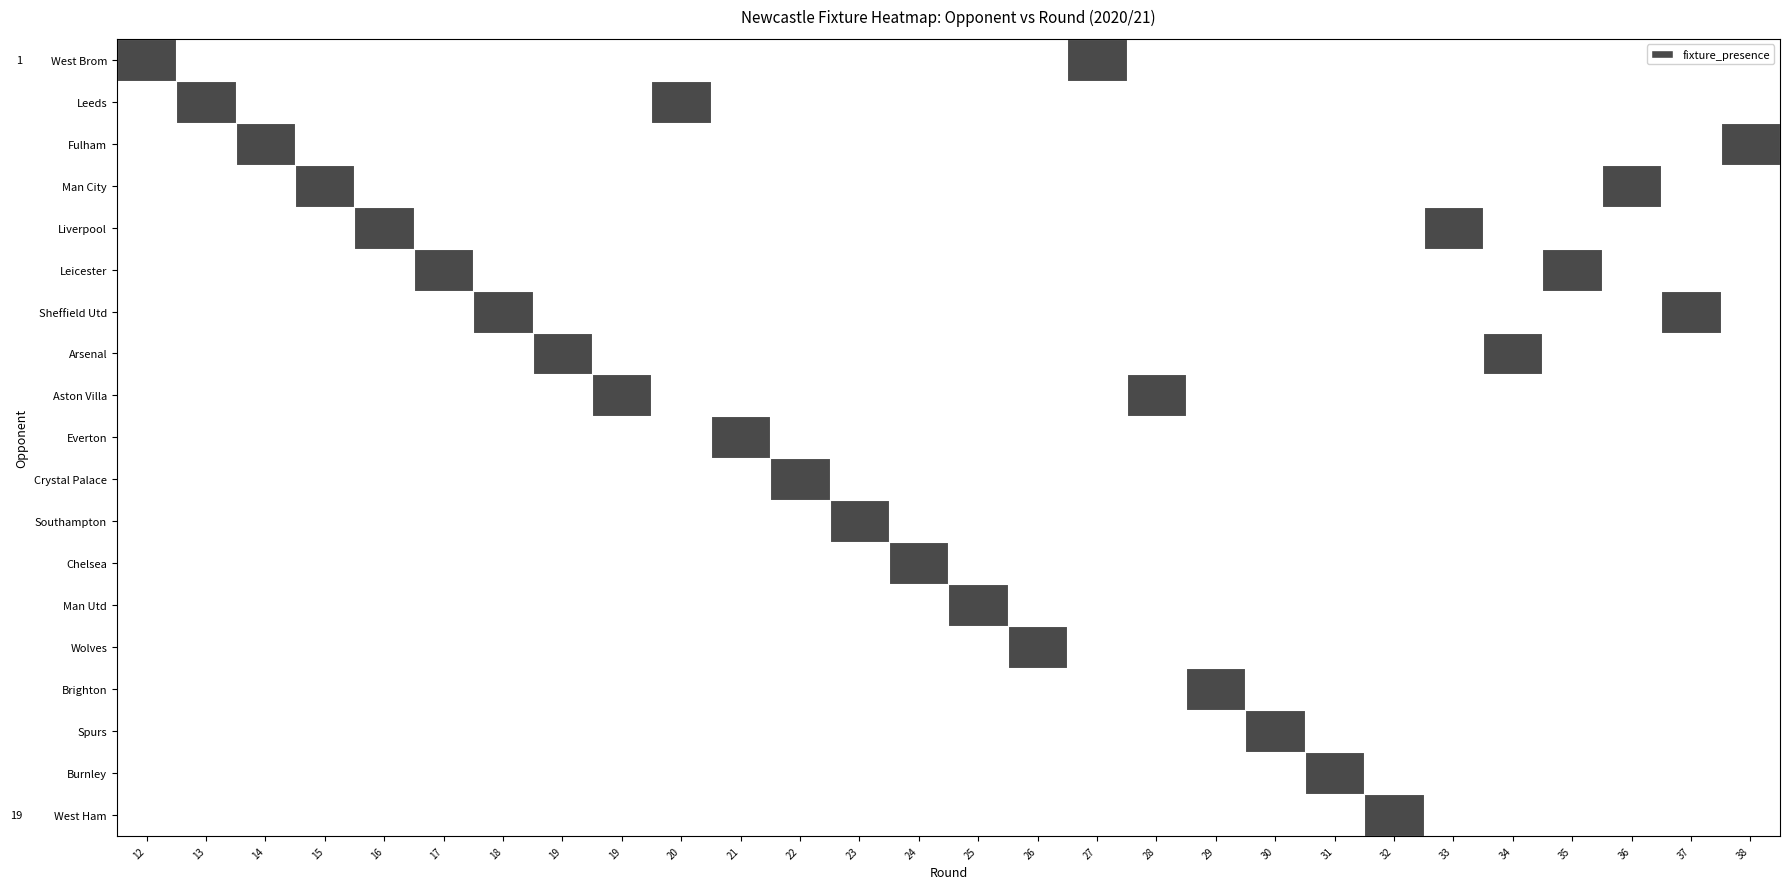

True or false: Spurs has a value of -1 at 25.

False